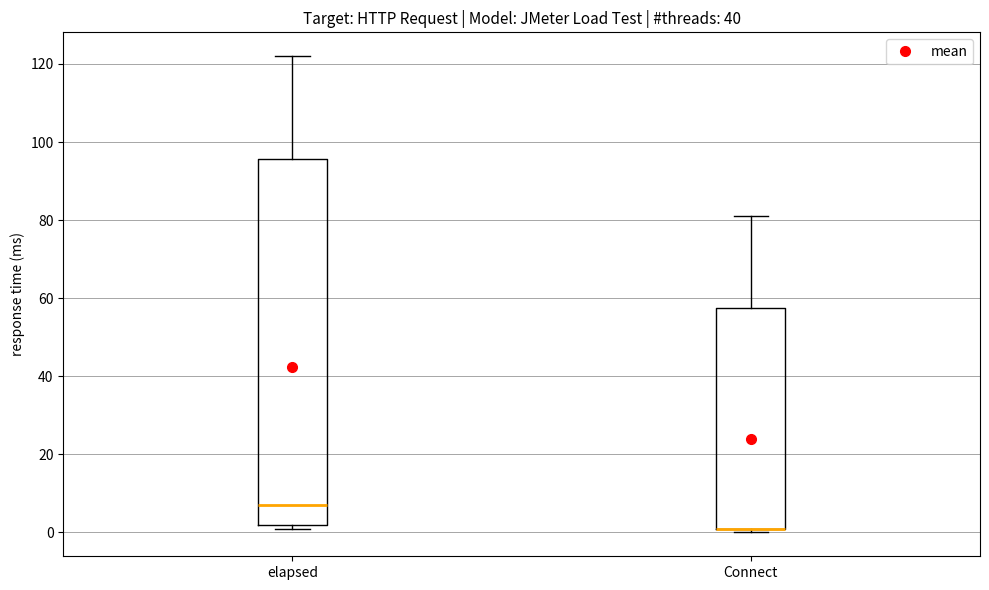

Reading left to right, read every box against the y-axis: the position of its median line, the range the box covers, and the ends of its whiskers. The values are not printed on the chart, so give them approximately, as read against the axis.

elapsed: median 8, box 2 to 96, whiskers 2 (just below the box's lower edge) to 122
Connect: median 2 (drawn on the box's lower edge), box 2 to 58, whiskers 0 to 82